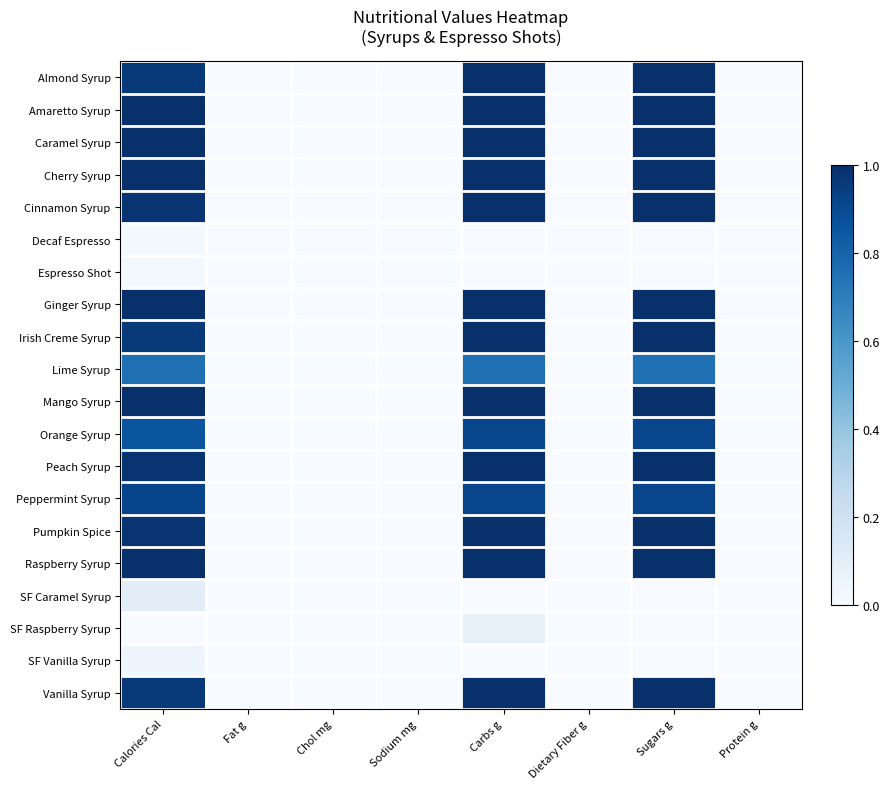

At Calories Cal, list the series in order from largest to smallest.

Amaretto Syrup, Caramel Syrup, Cherry Syrup, Ginger Syrup, Mango Syrup, Raspberry Syrup, Cinnamon Syrup, Peach Syrup, Pumpkin Spice, Almond Syrup, Irish Creme Syrup, Vanilla Syrup, Peppermint Syrup, Orange Syrup, Lime Syrup, SF Caramel Syrup, SF Vanilla Syrup, Decaf Espresso, Espresso Shot, SF Raspberry Syrup